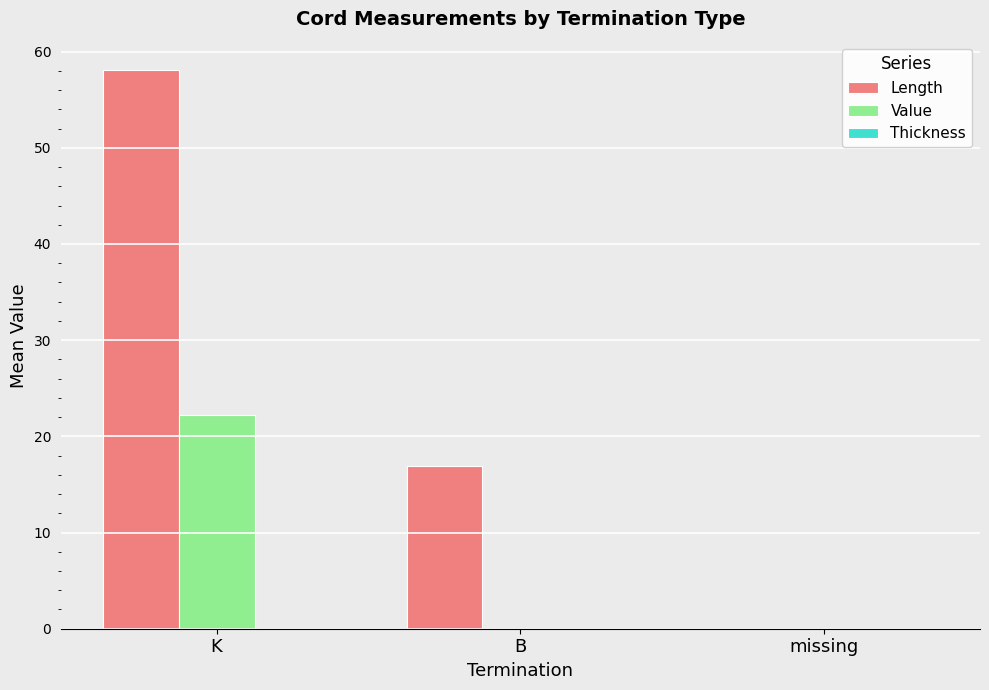

True or false: Length has a value of 8.4 at B.

False